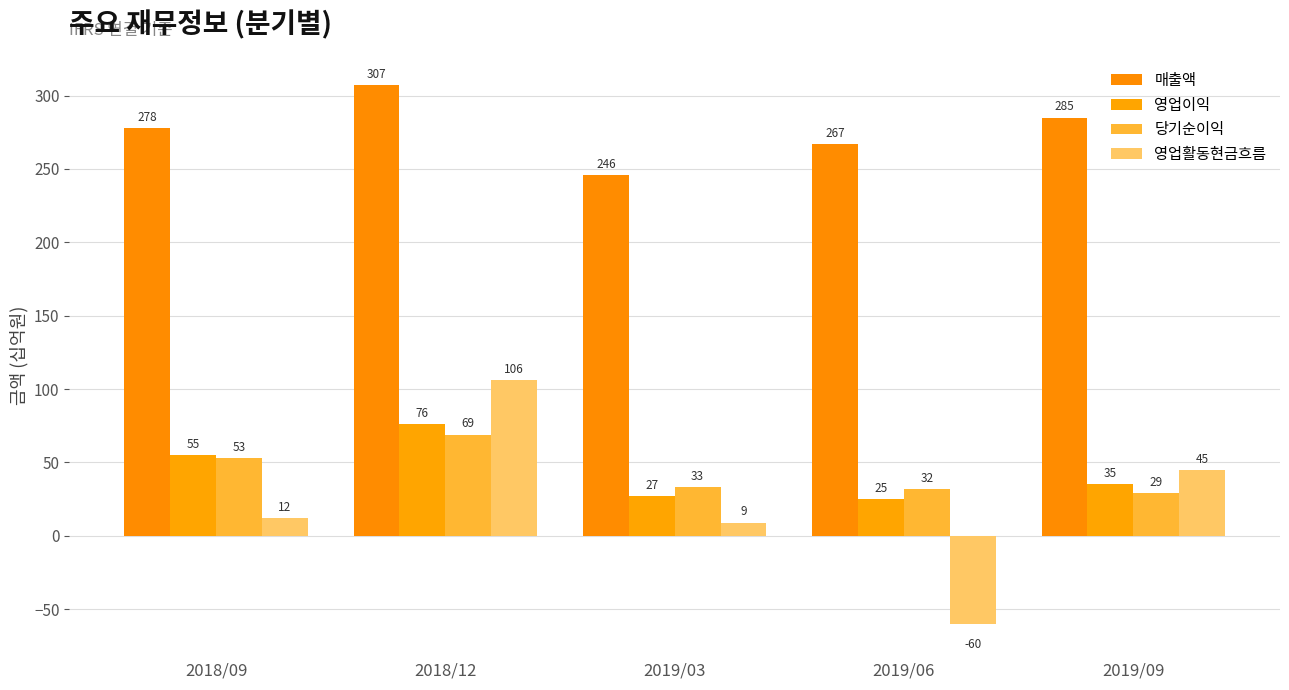

Which has a higher value, 2019/09 or 2018/12?

2018/12